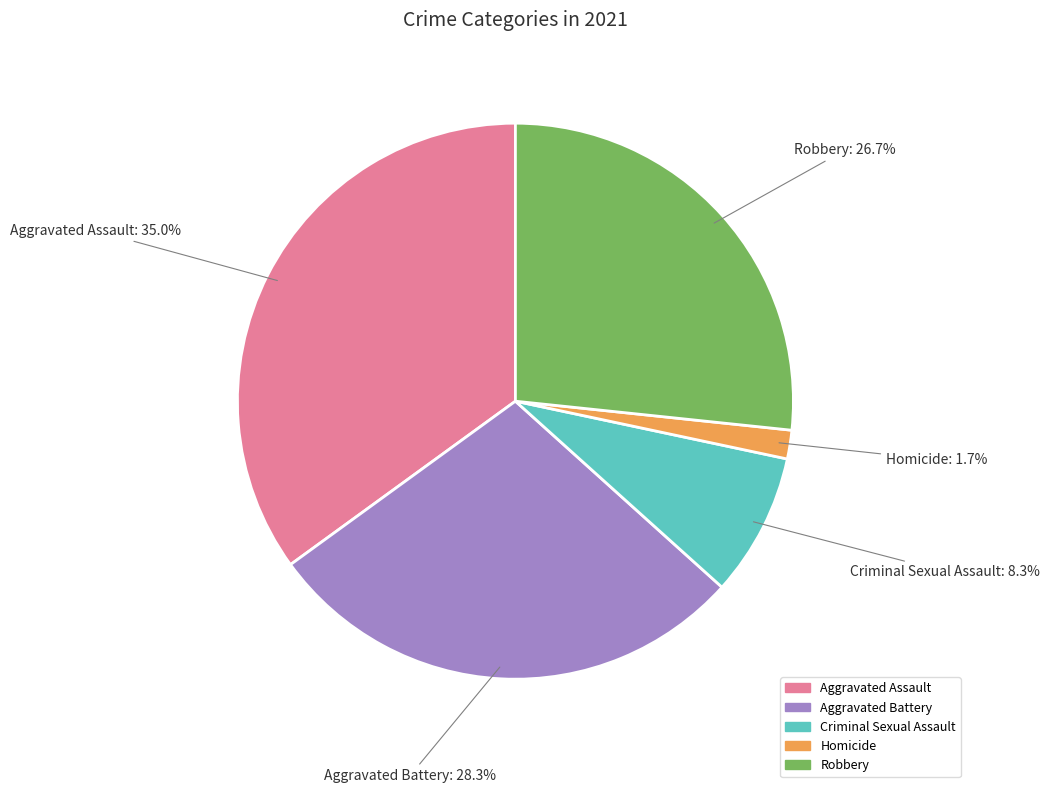

What portion of the pie excludes Aggravated Battery?

71.7%